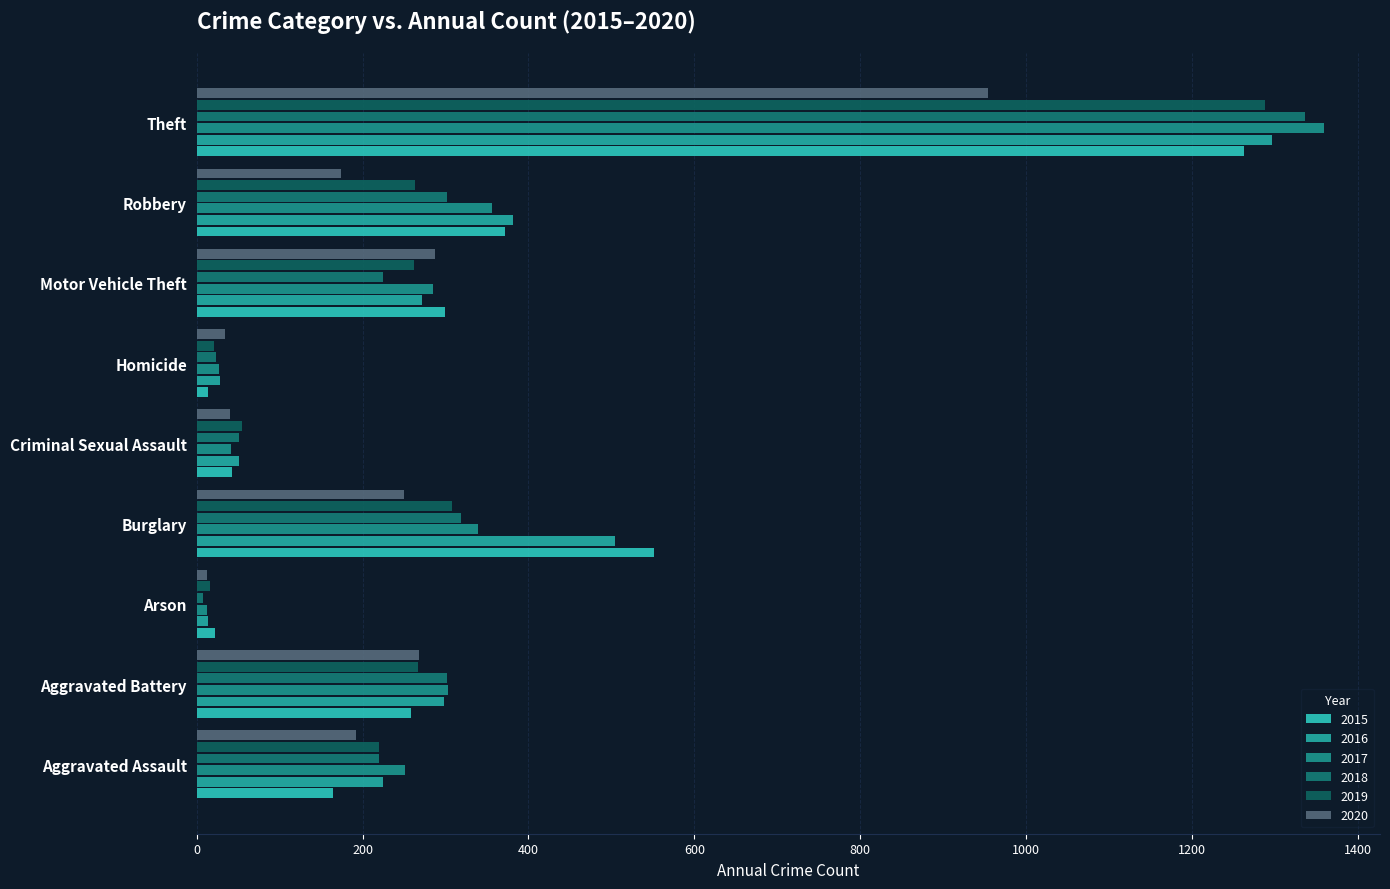

What is the sum of all 2016 values?

3071